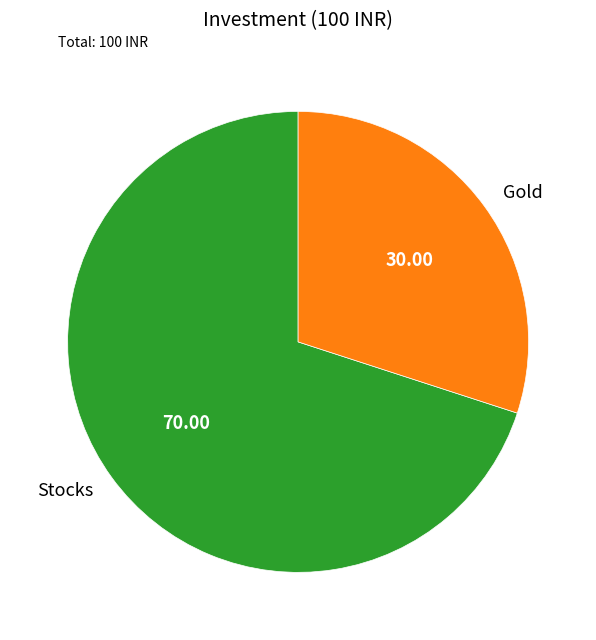

The Stocks slice represents 78% of the pie. True or false?

False